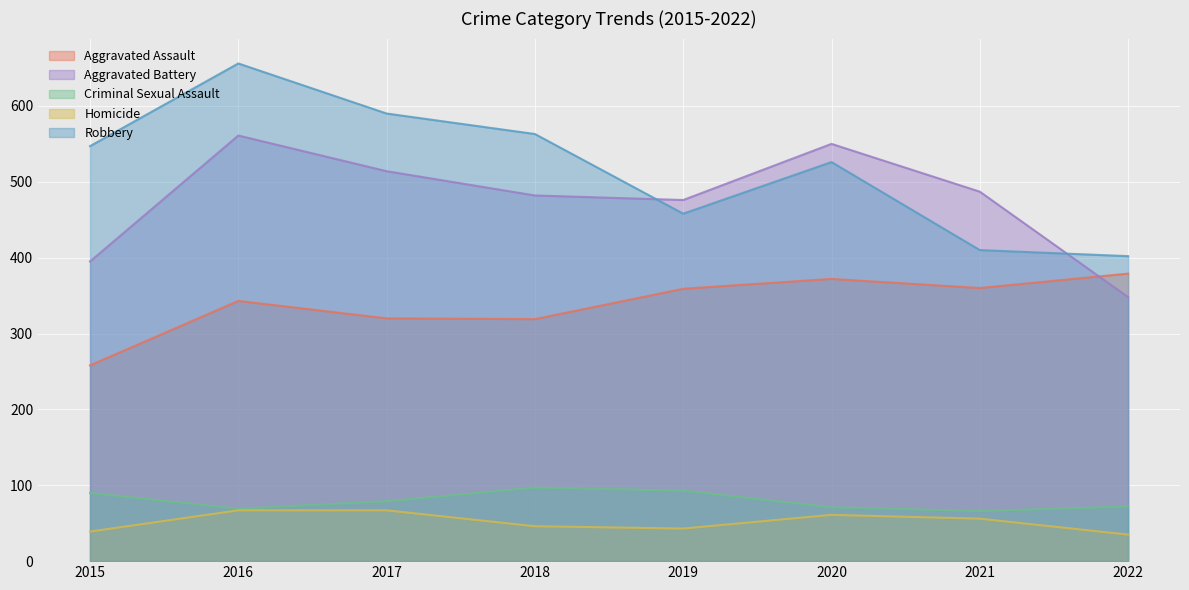

List the labels in order of Robbery value, smallest first.

2022, 2021, 2019, 2020, 2015, 2018, 2017, 2016